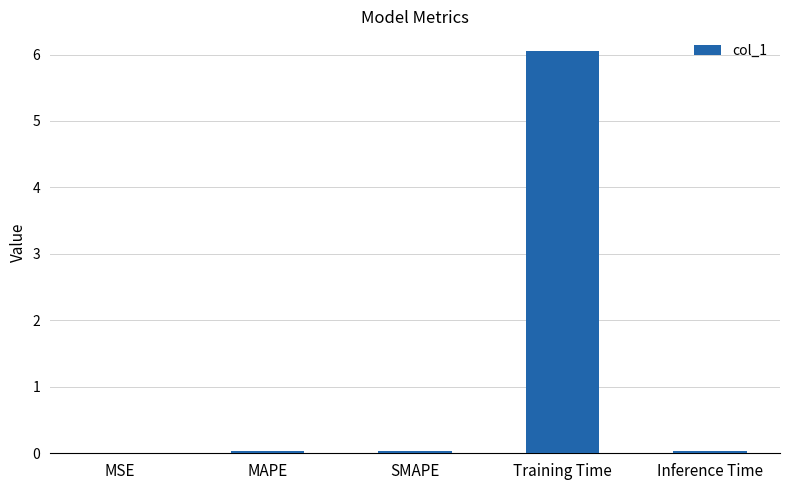

Count the number of categories in the chart.

5